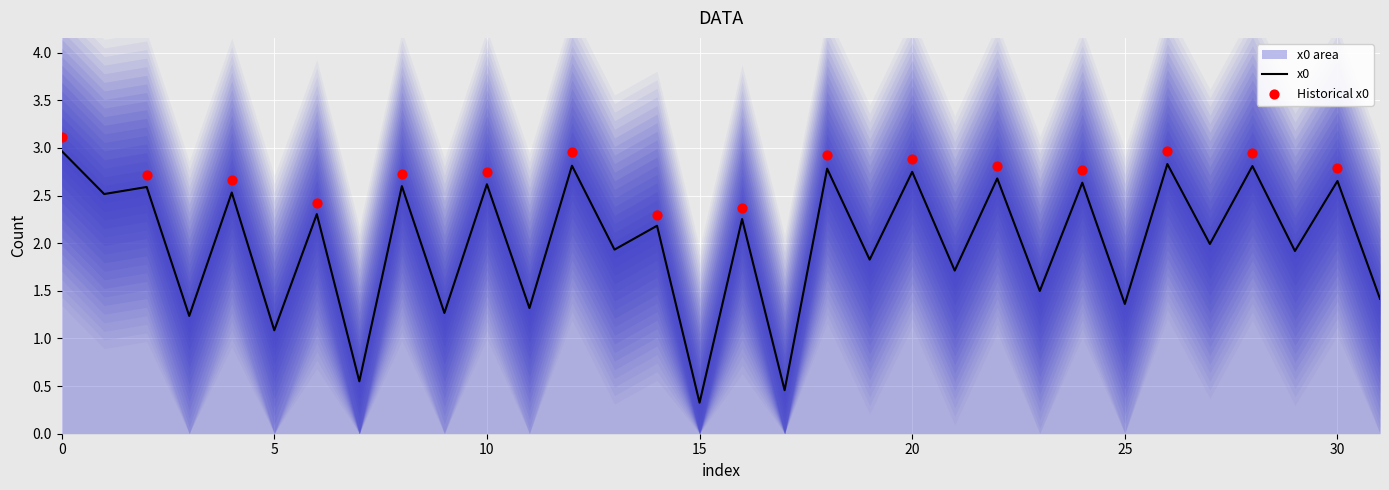

Approximately how many times larger is the value at 2 compared to 8?

1.0